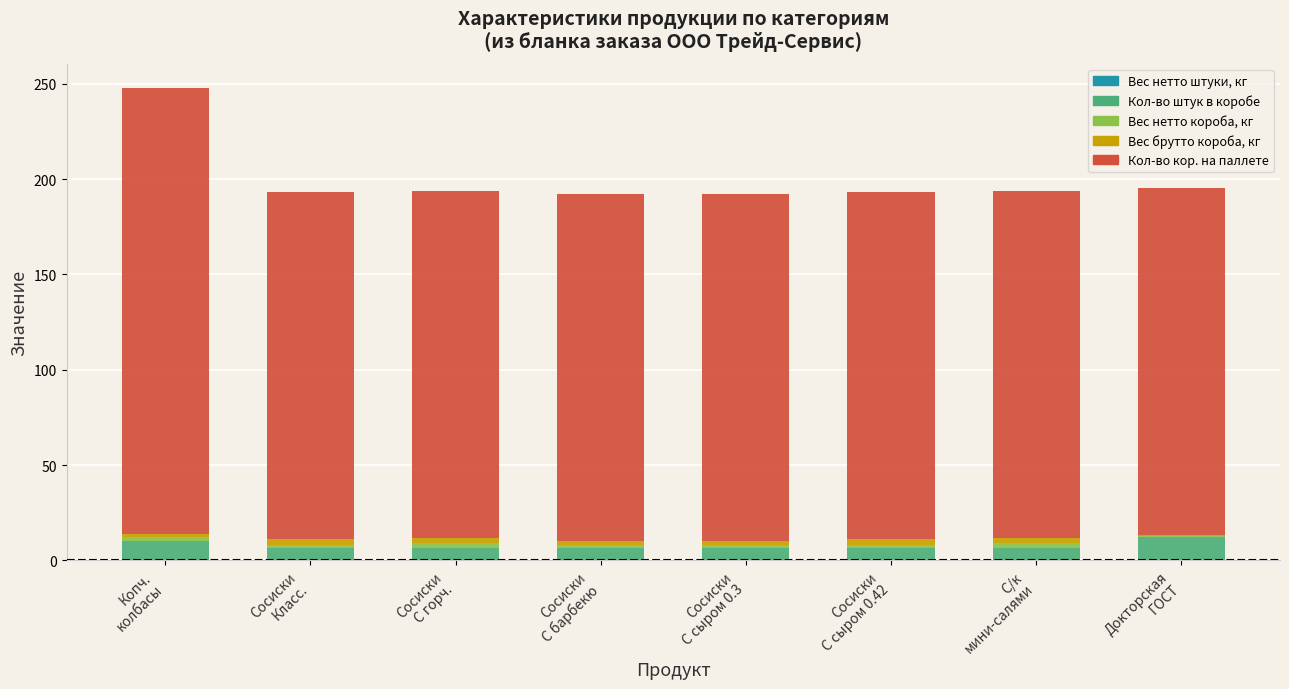

Rank the series at С/к
мини-салями from highest to lowest value.

Кол-во кор. на паллете, Кол-во штук в коробе, Вес брутто короба, кг, Вес нетто короба, кг, Вес нетто штуки, кг